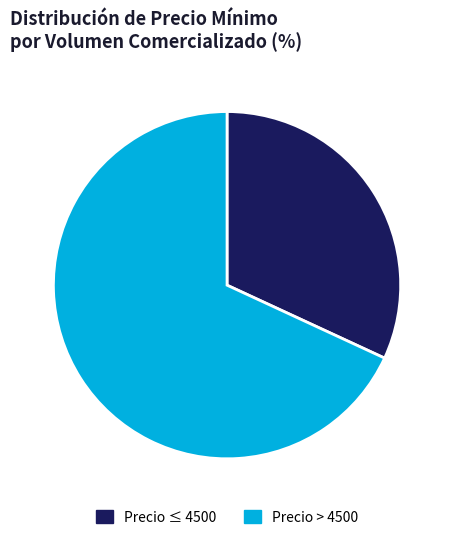

Rank the categories by value from lowest to highest.

Precio ≤ 4500, Precio > 4500